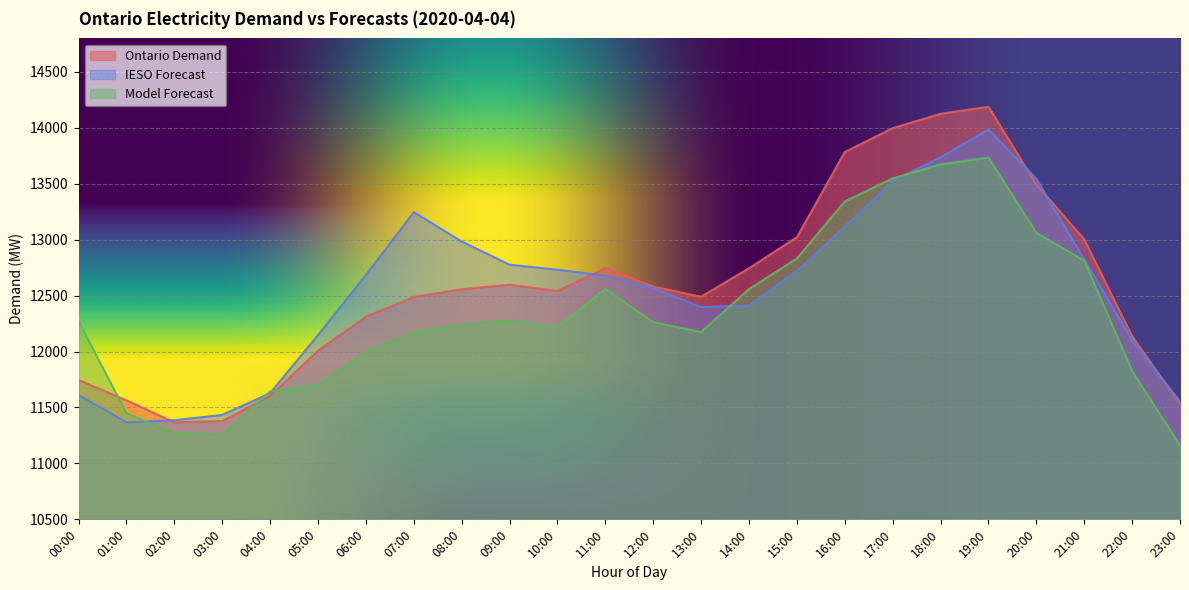

Between 01:00 and 02:00, which series saw the biggest shift?

Ontario Demand